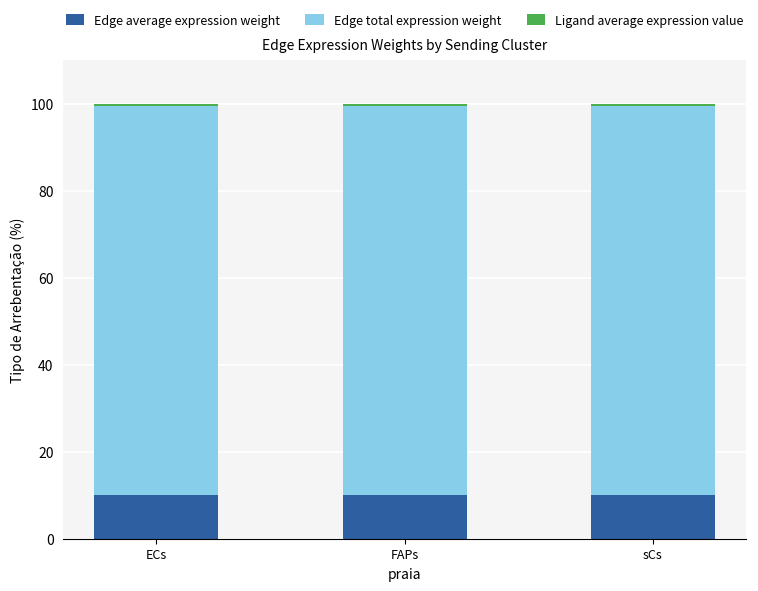

The Edge average expression weight series shows 10.0 at ECs. True or false?

True